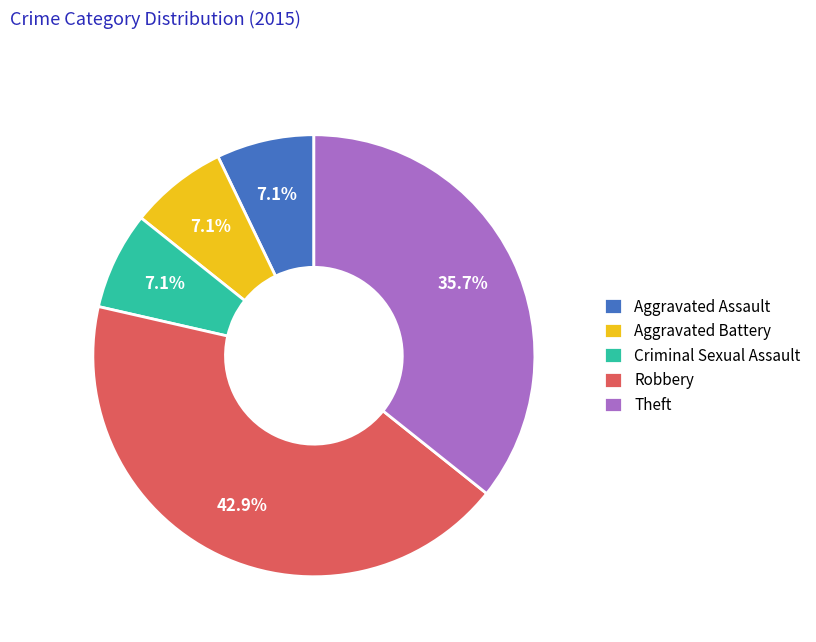

Is it true that Robbery is 32% of the pie?

False